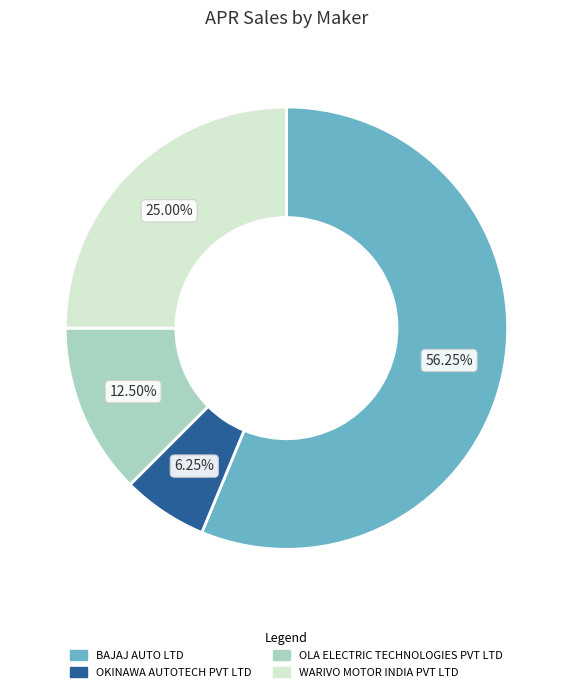

Is it true that BAJAJ AUTO LTD is 56% of the pie?

True